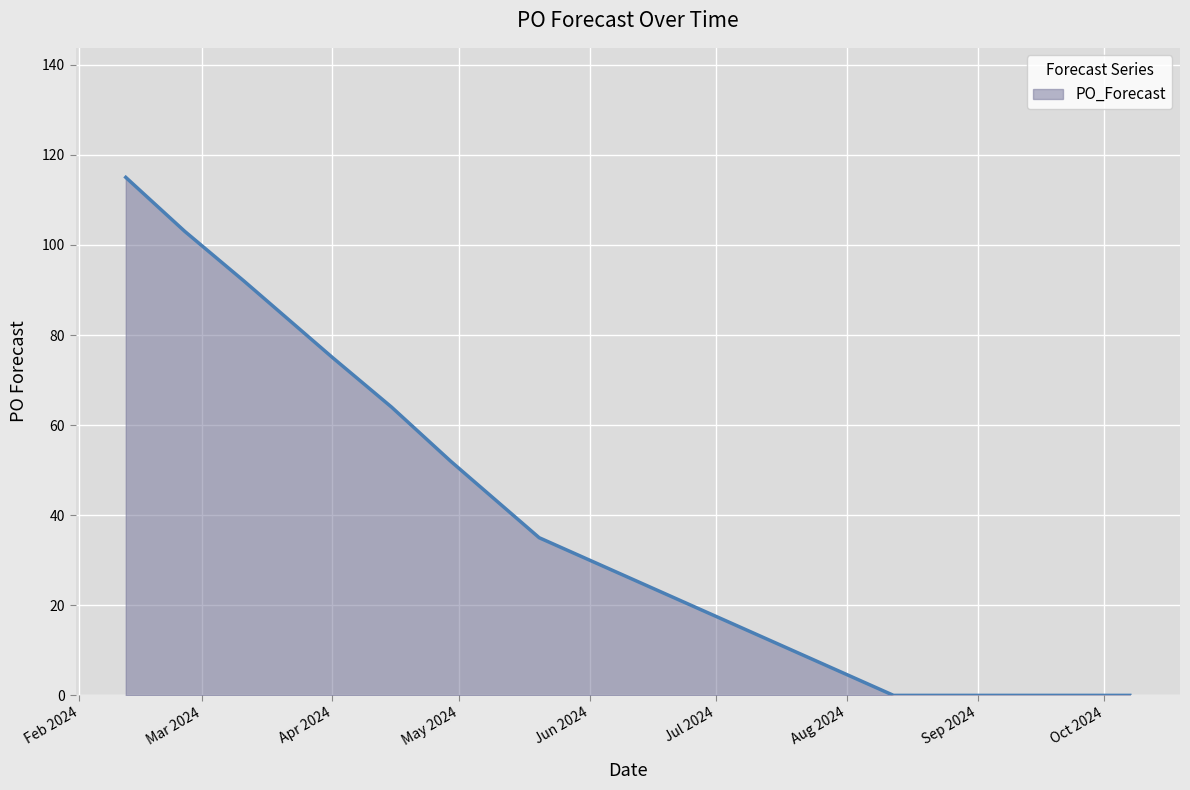

What is the greatest value displayed?

115